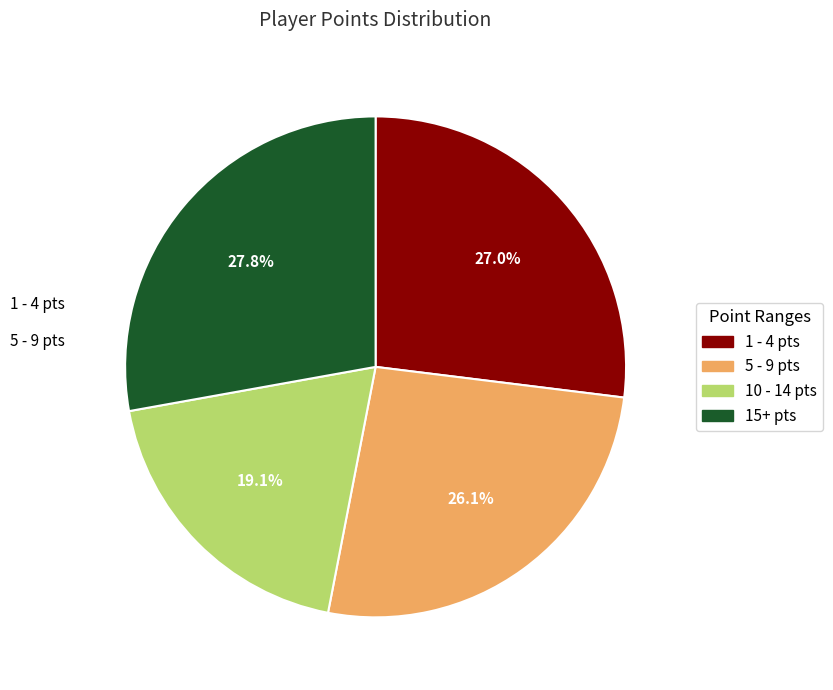

Is there a majority slice in this chart?

No